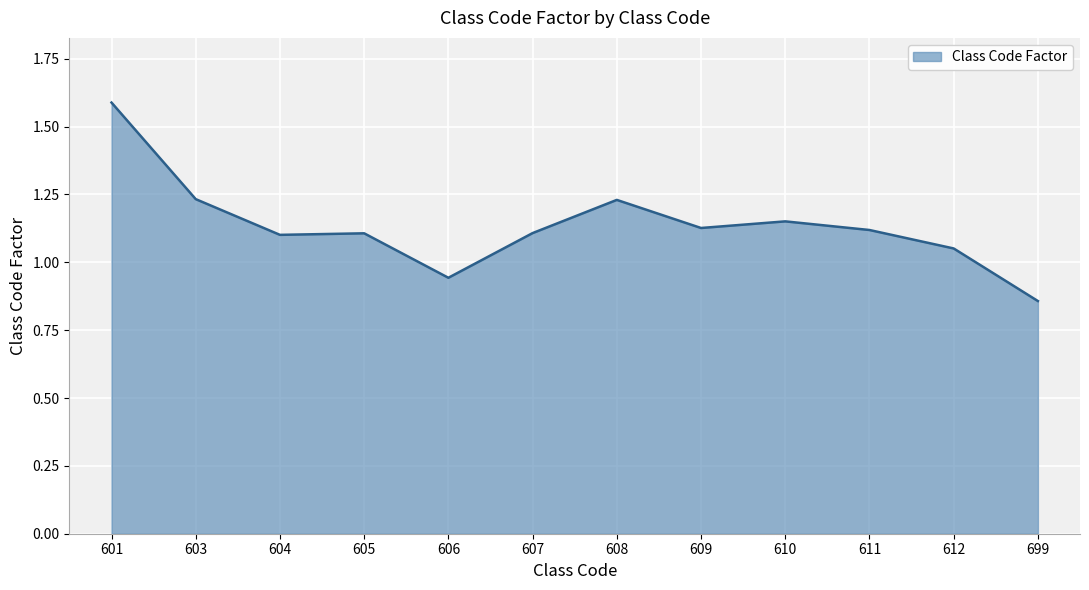

Count the number of data series in this chart.

1